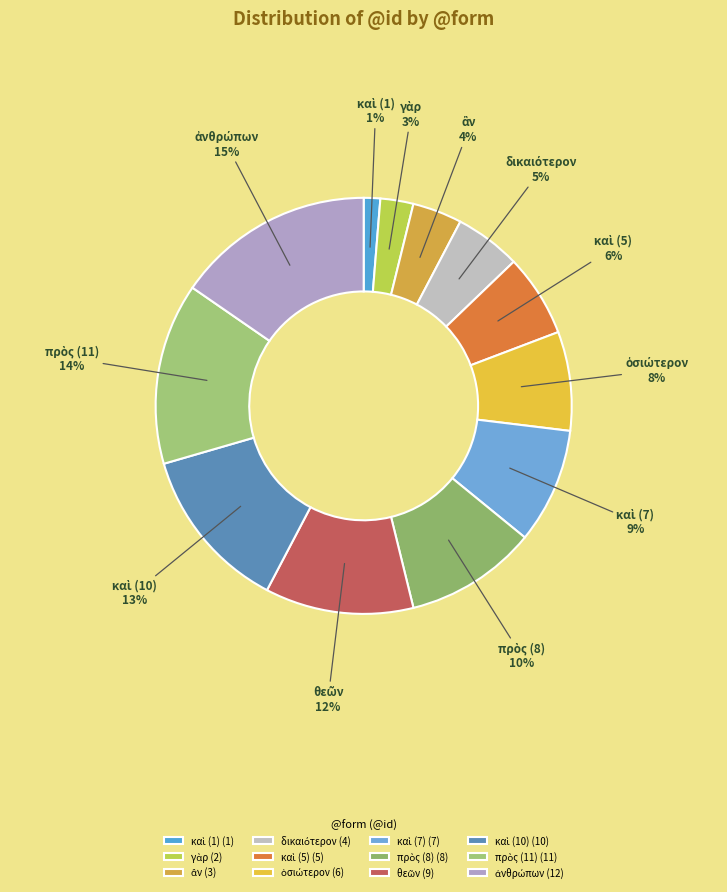

Count the number of slices in the pie.

12